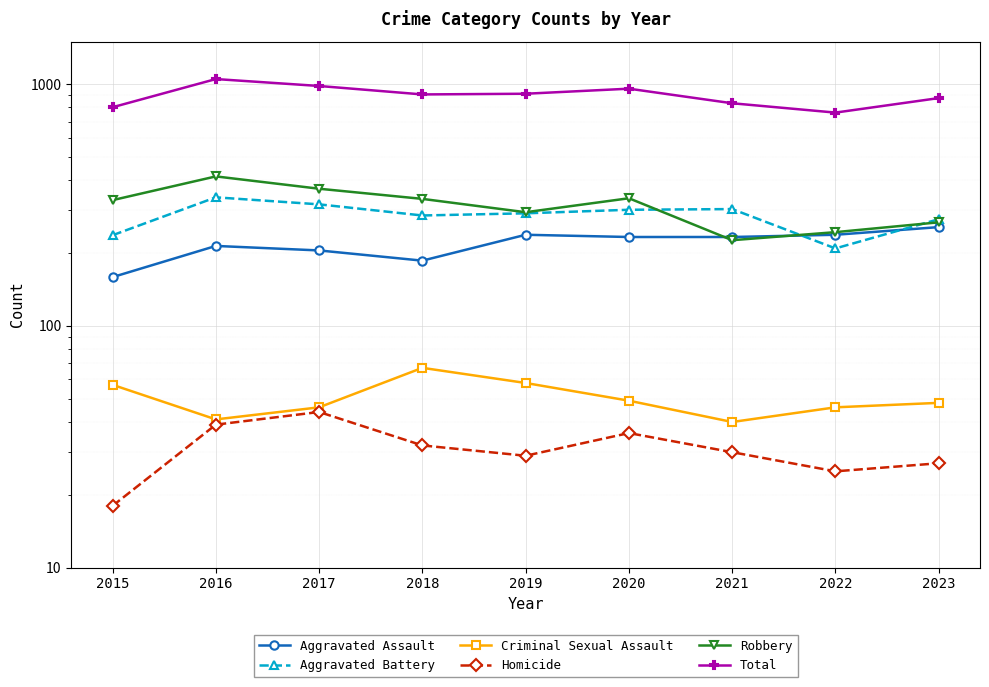

How many lines are shown in the chart?

6